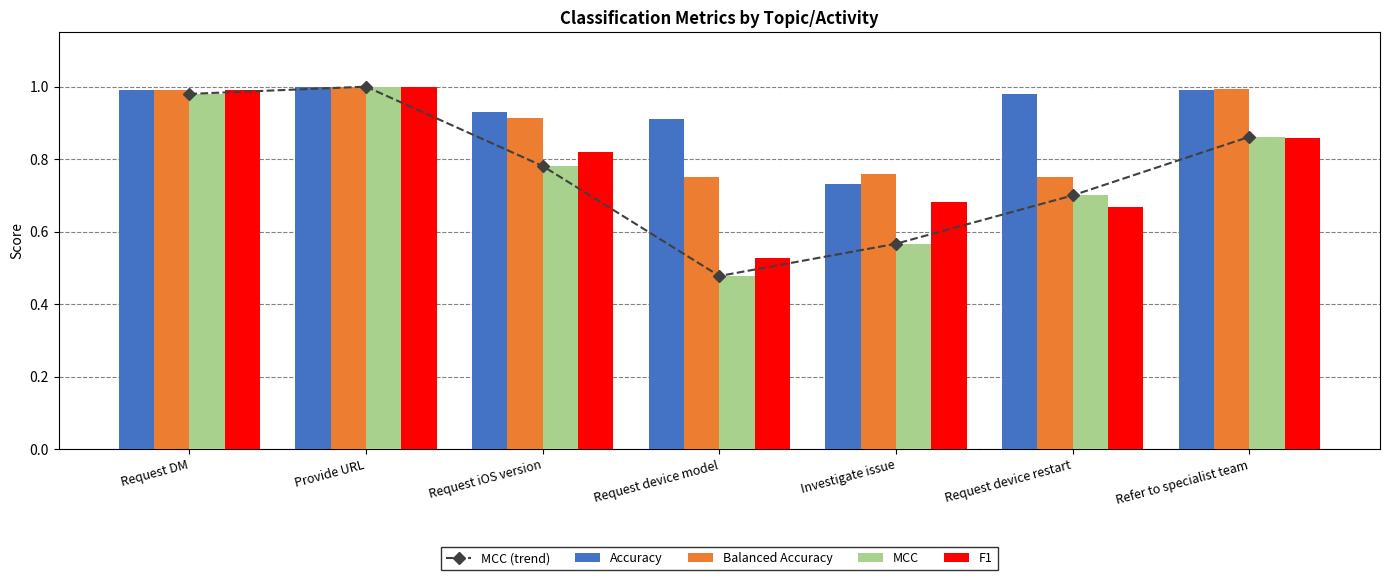

True or false: MCC (trend) has a value of 0.5 at Request device model.

True